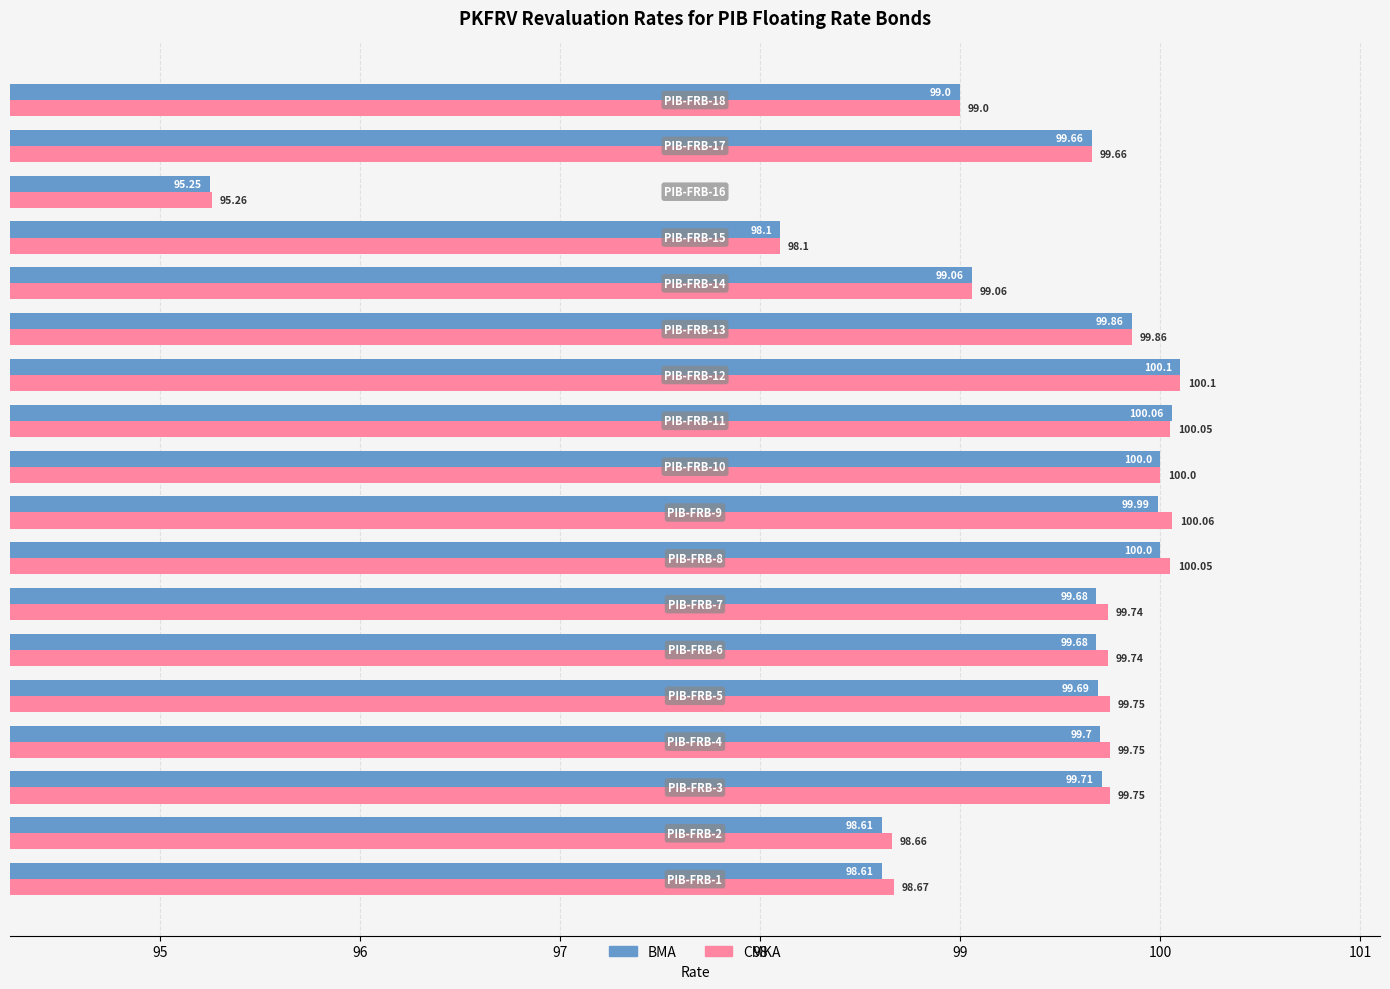

Which series has the widest spread of values?

BMA